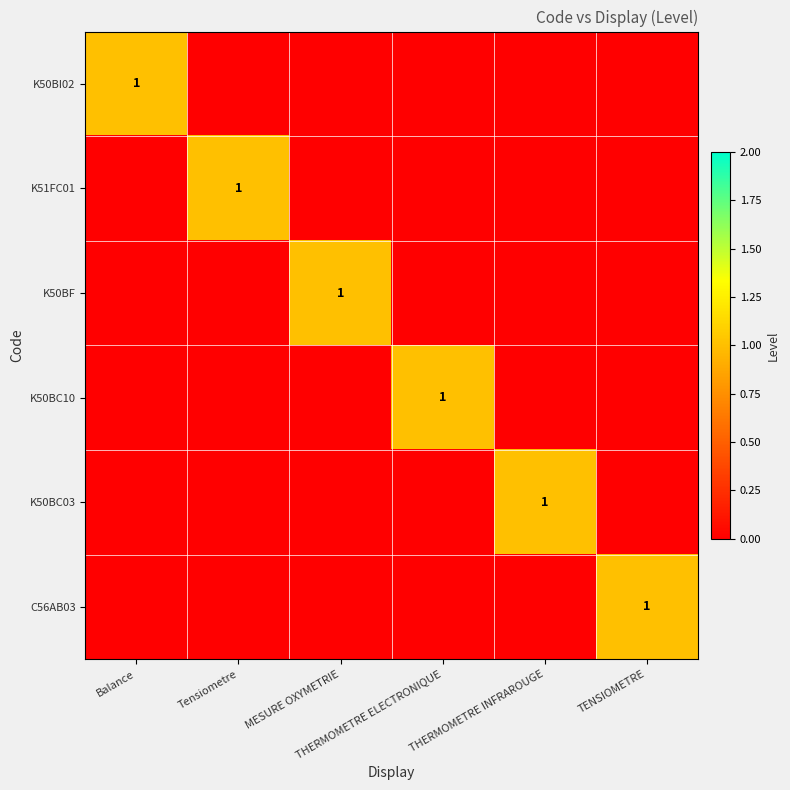

What is the difference between the K51FC01 values at Tensiometre and MESURE OXYMETRIE?

1